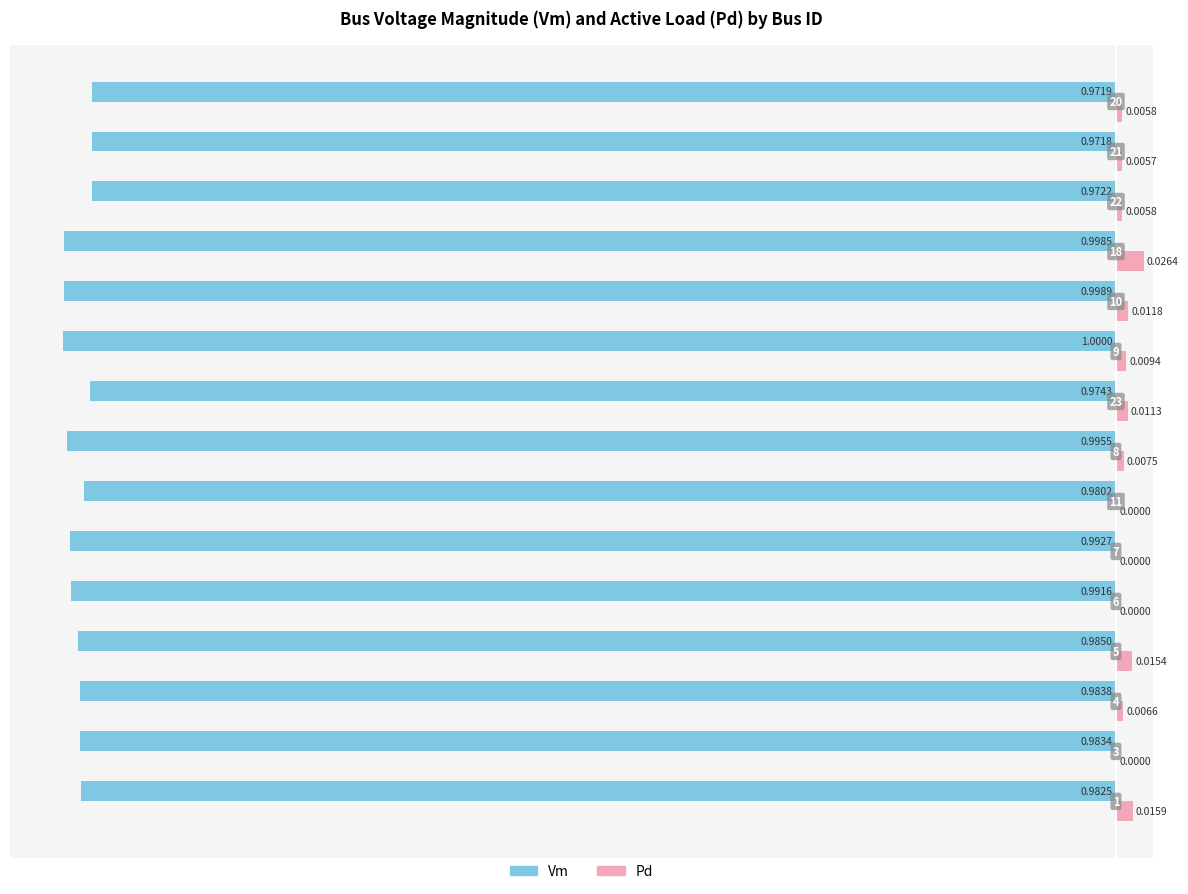

What are all the series names shown in the legend?

Vm, Pd